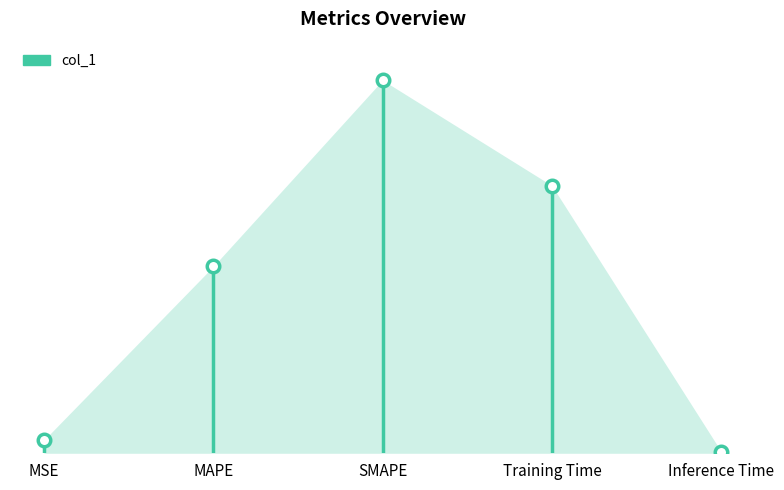

Between MSE and Training Time, which is larger?

Training Time